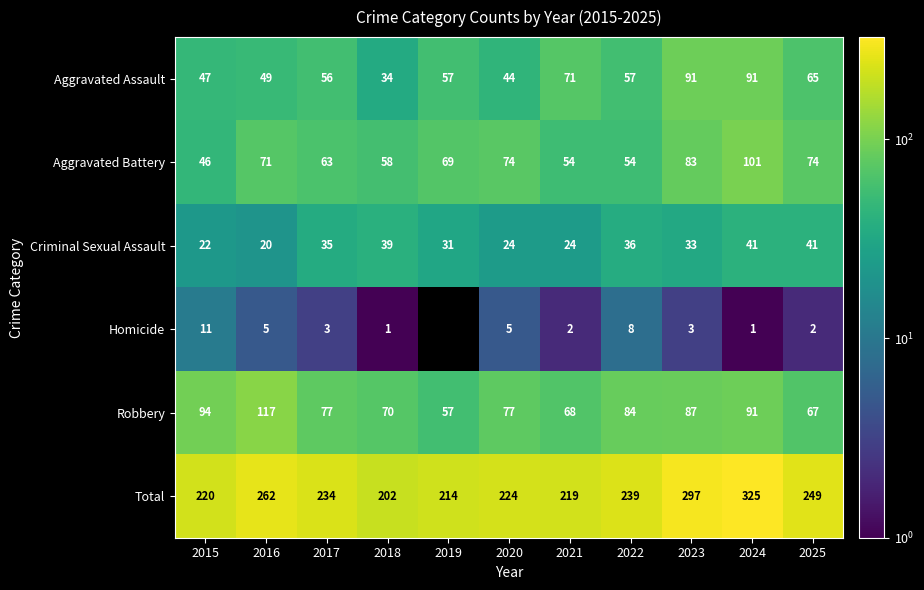

At which label does Robbery first exceed 77?

2015